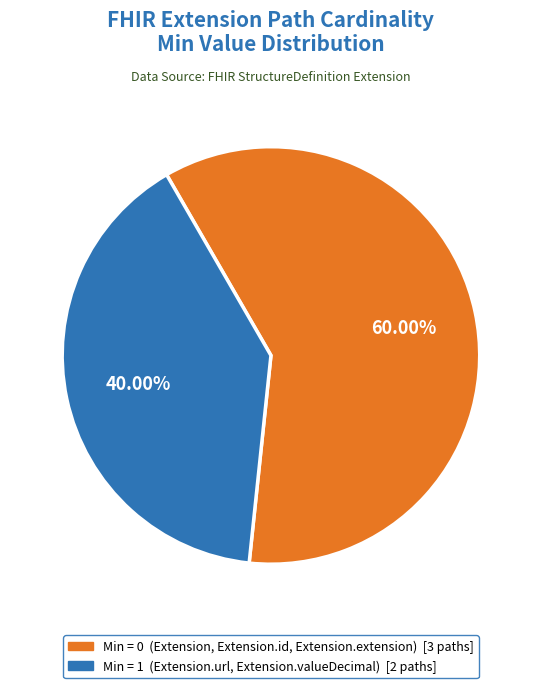

Is there a majority slice in this chart?

Yes